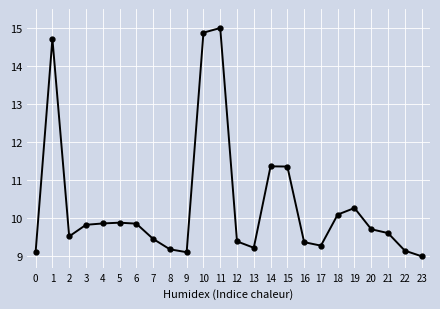

At which category does the data reach its first local peak?

1